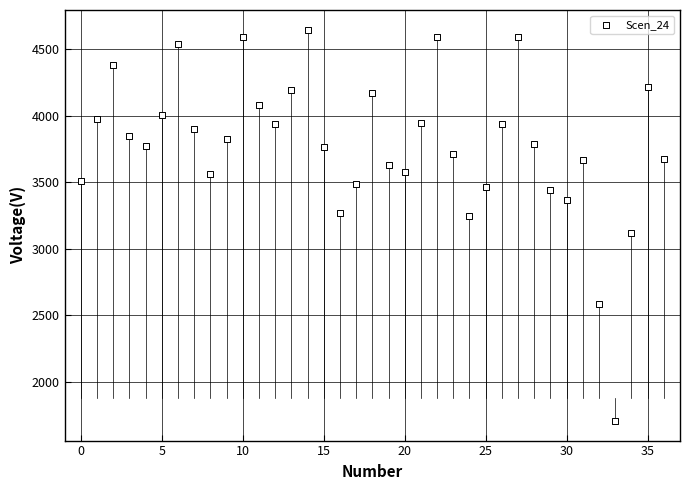

What is the range of Y values (max minus min)?

2943.0